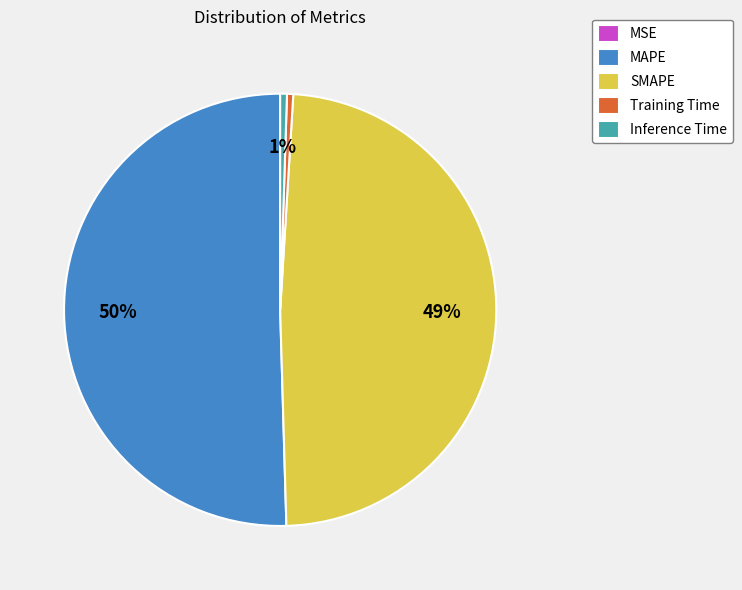

Which slice is the largest?

MAPE